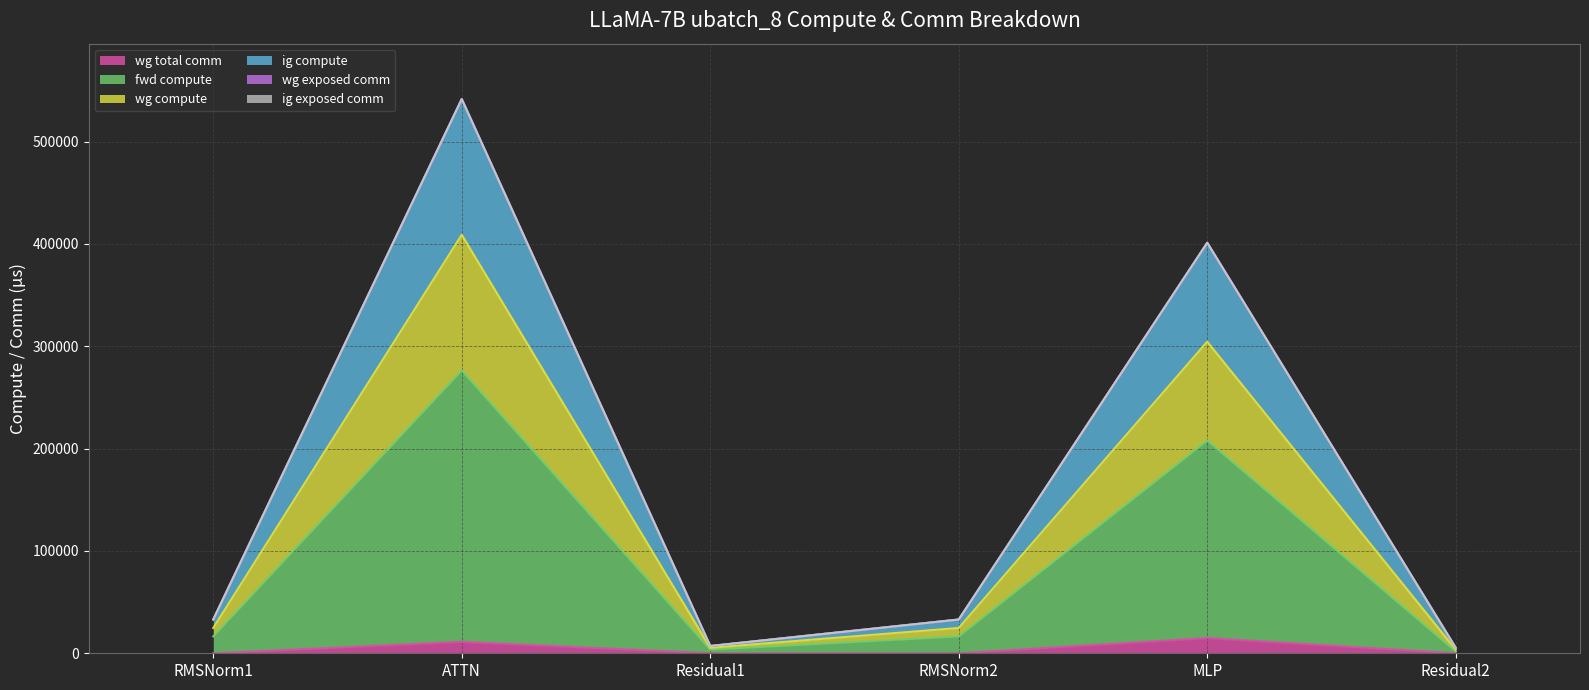

True or false: ig compute and wg compute cross at least once.

False